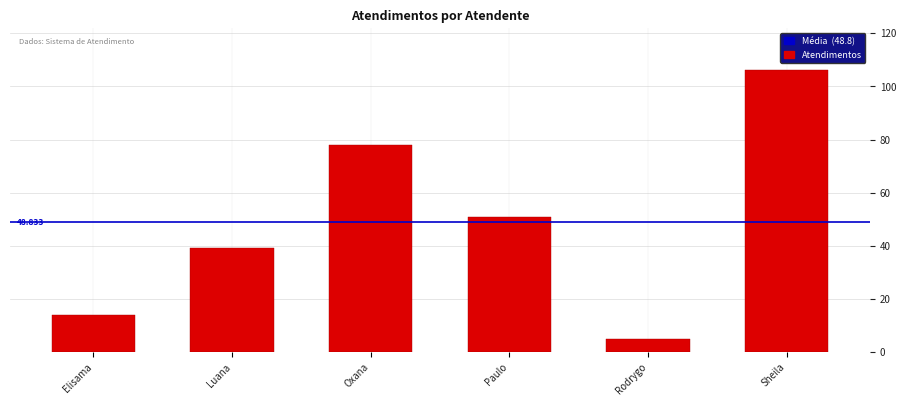

How many values are below 51?

3